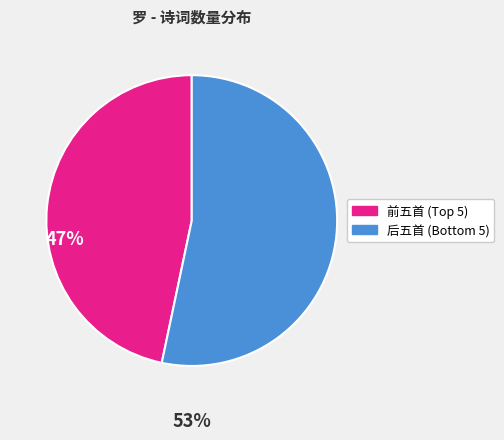

Is there any slice that represents more than half of the pie?

Yes